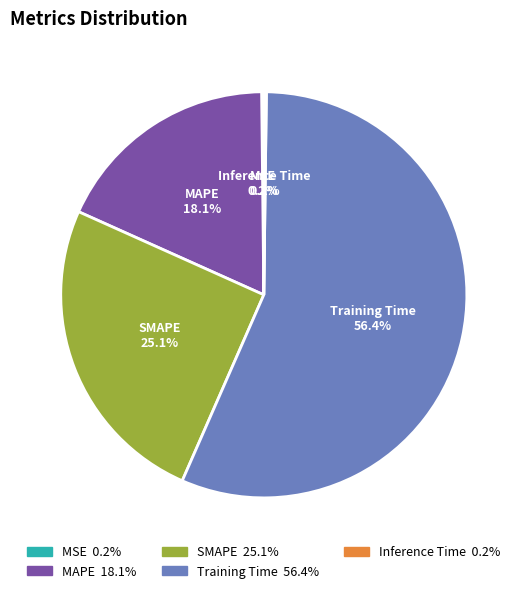

Which slice represents more than half of the pie?

Training Time